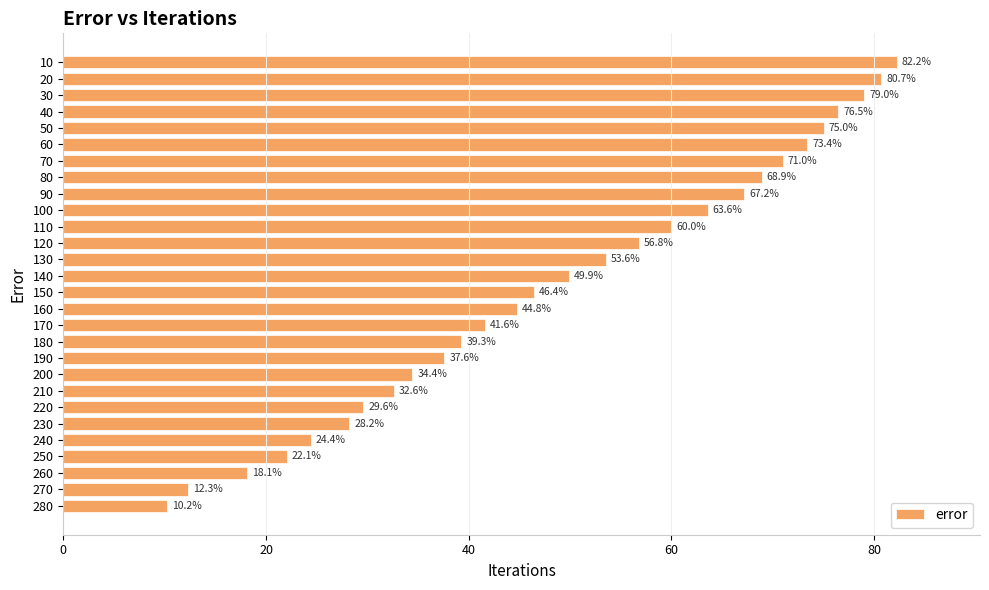

What is the average value?

49.3